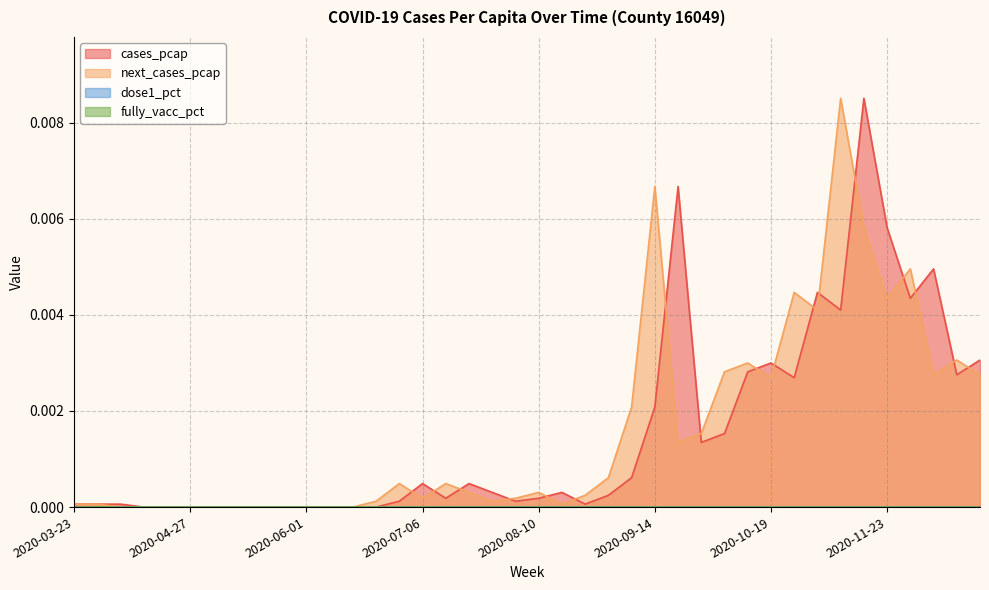

True or false: next_cases_pcap has more than 2 interior local peaks.

True